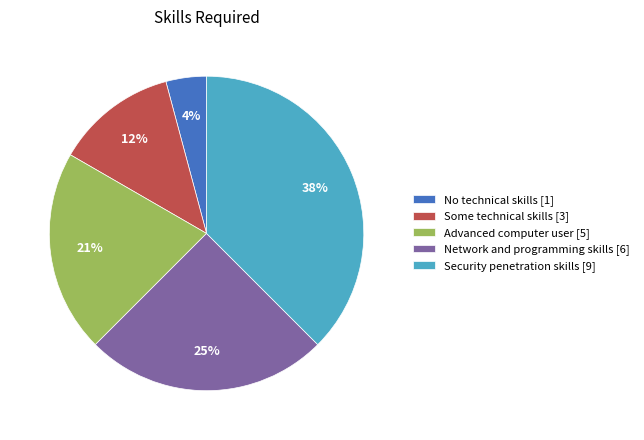

Count the number of slices in the pie.

5